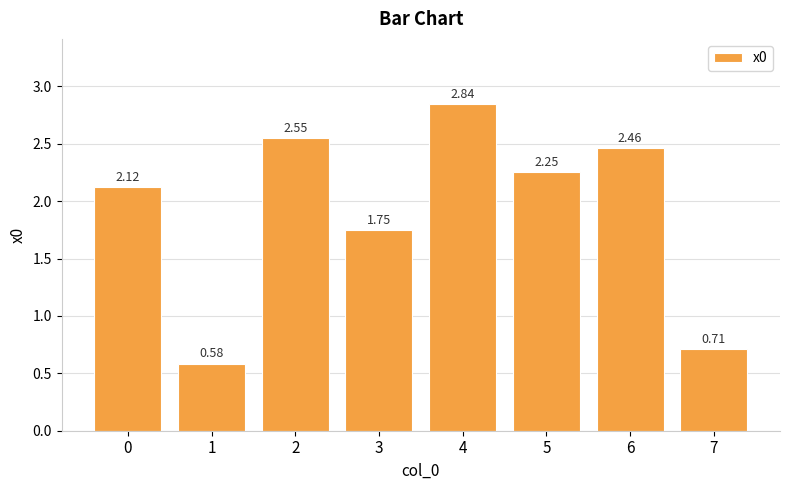

What is the sum of all values?

15.3